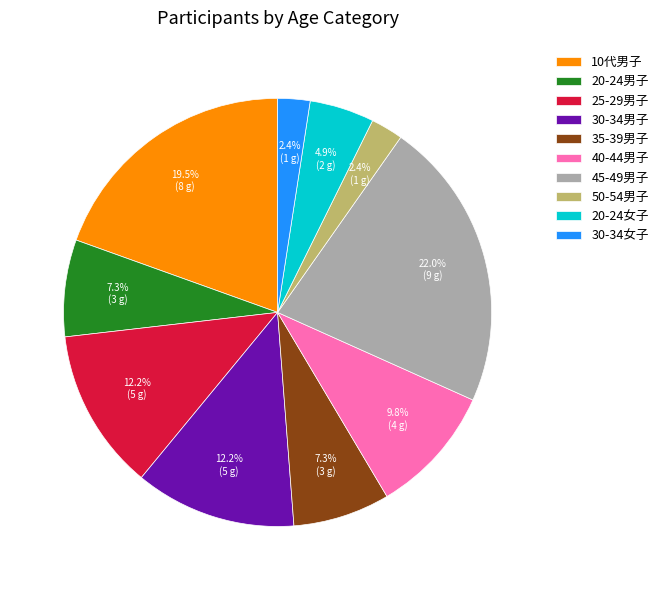

Which category has the biggest portion of the pie?

45-49男子